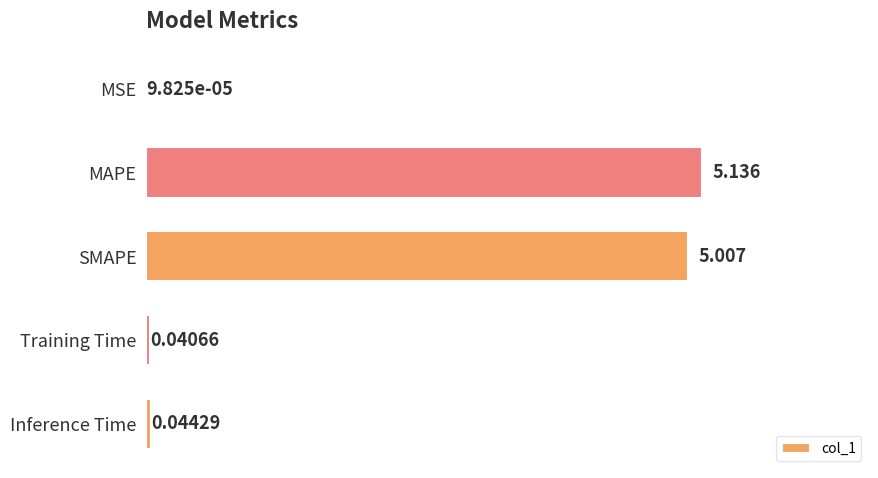

At which category does the chart reach its peak across all series?

MAPE